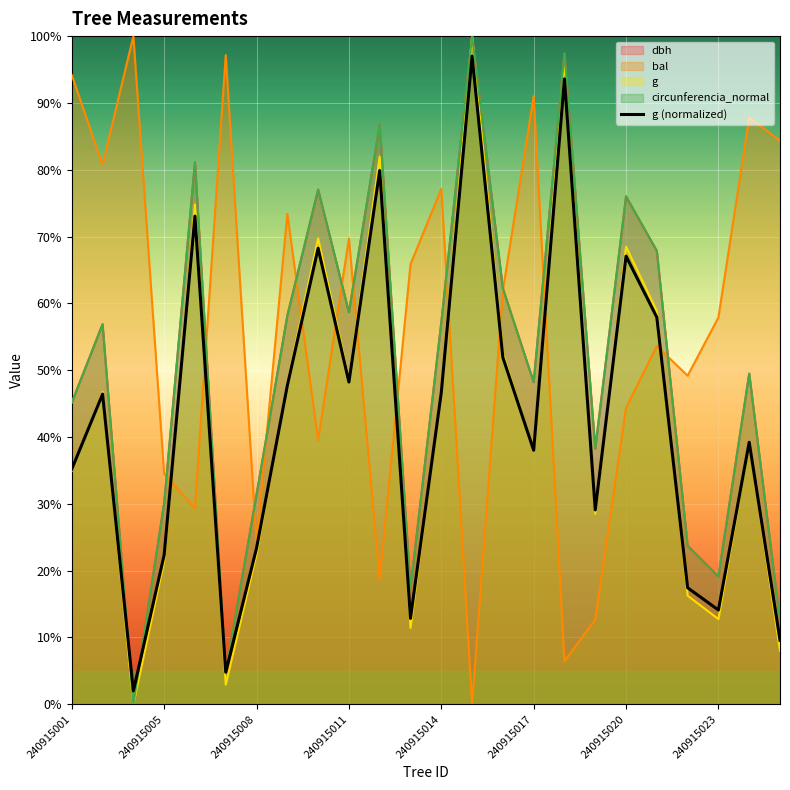

The bal series shows 60.3 at 240915005. True or false?

False